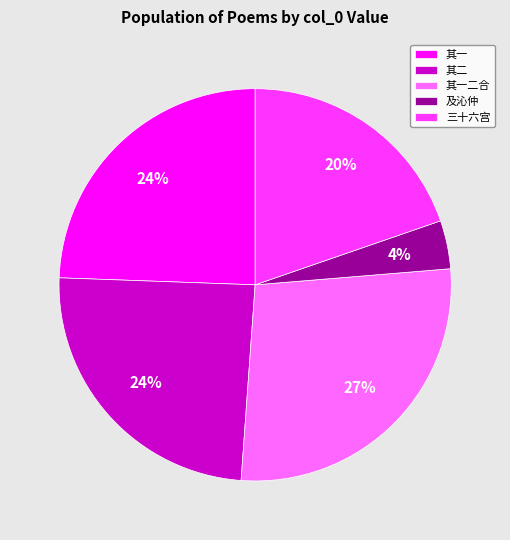

To the nearest percent, what portion does 及沁仲 represent?

4%